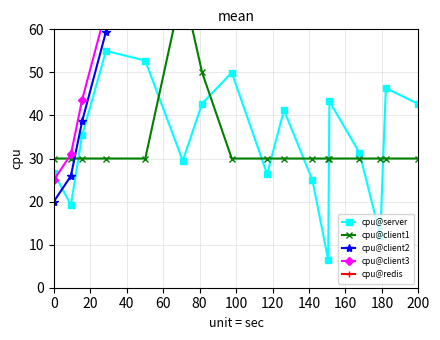

What is the value of the cpu@client3 point at the 8th from the left?

129.1